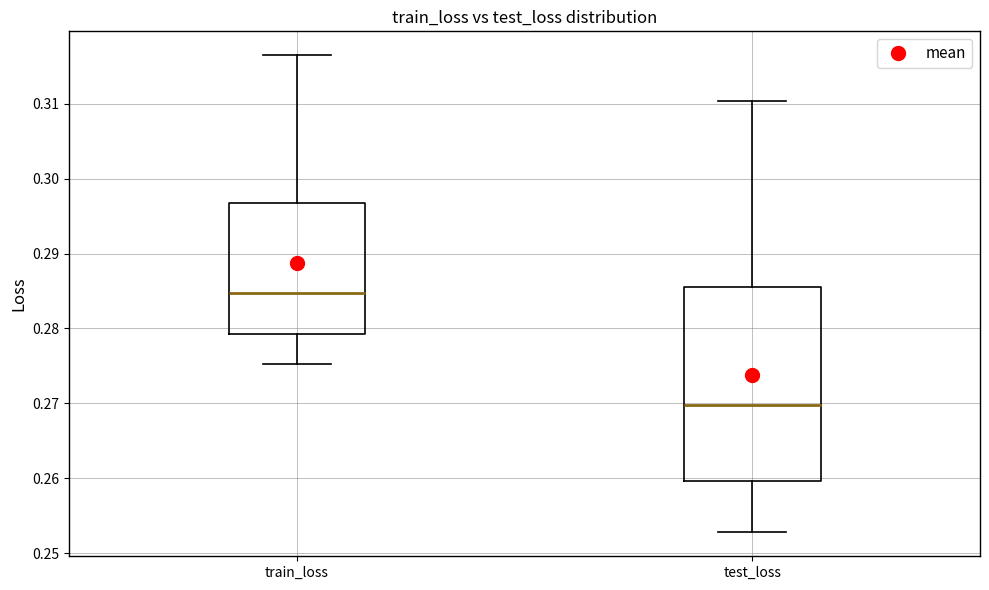

Reading left to right, read every box against the y-axis: the position of its median line, the range the box covers, and the ends of its whiskers. The values are not printed on the chart, so give them approximately, as read against the axis.

train_loss: median 0.285, box 0.279 to 0.297, whiskers 0.275 to 0.316
test_loss: median 0.270, box 0.260 to 0.286, whiskers 0.253 to 0.310